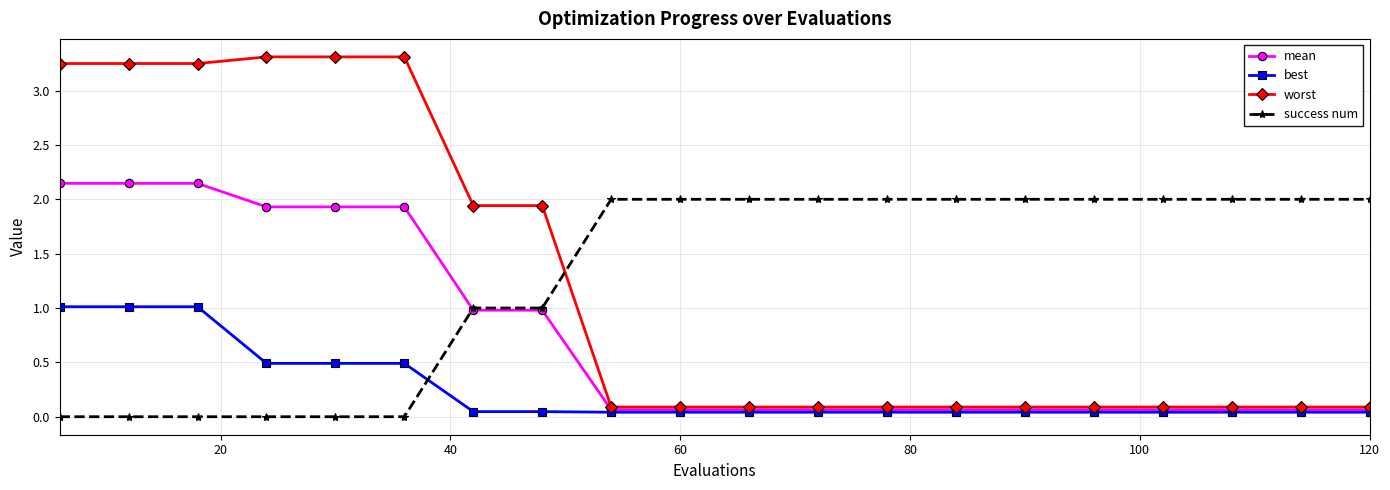

What is the value of the success num point at the 15th from the left?

2.0